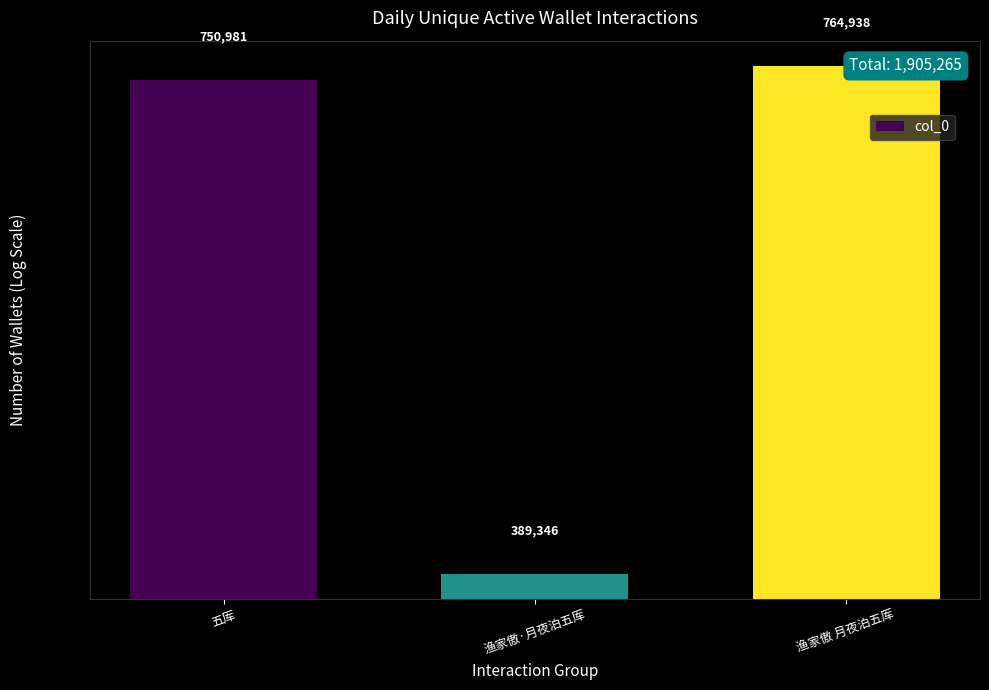

Which has a higher value, 渔家傲·月夜泊五厍 or 渔家傲 月夜泊五厍?

渔家傲 月夜泊五厍